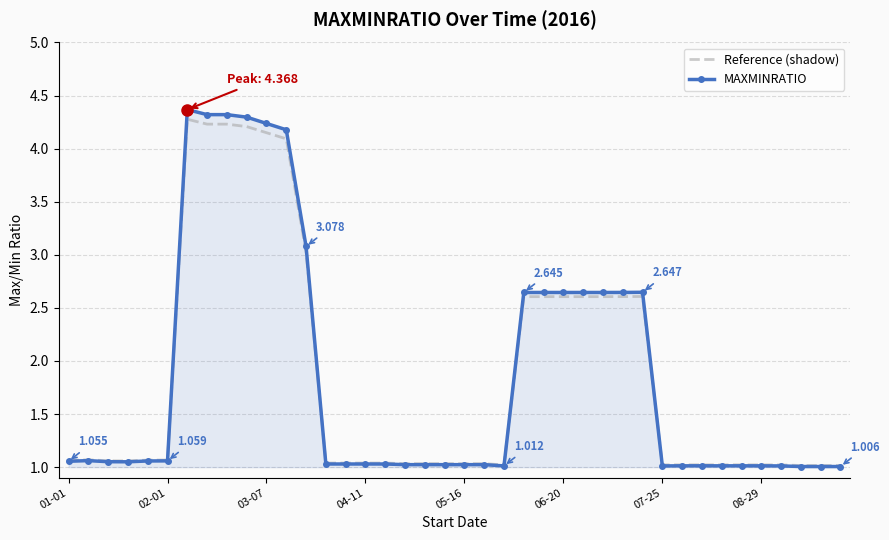

Which series has the widest spread of values?

MAXMINRATIO